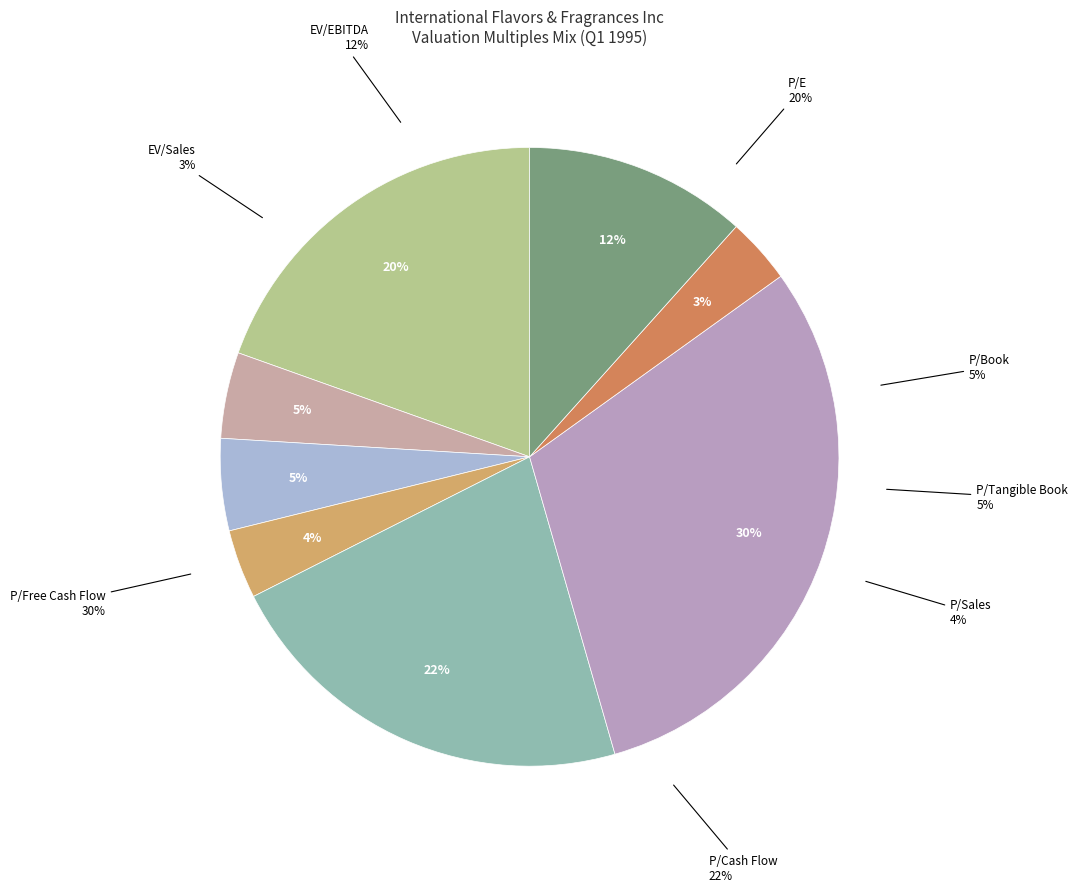

What percentage do EV/EBITDA and P/E together represent?

31.2%